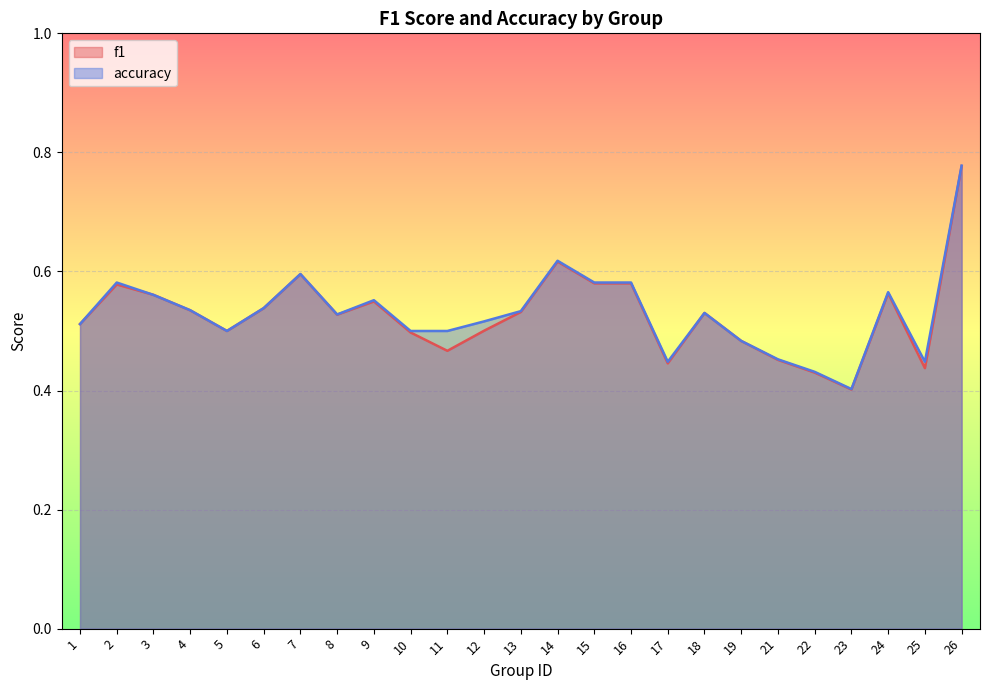

Is the value of accuracy at 5 greater than the value of f1 at 14?

No